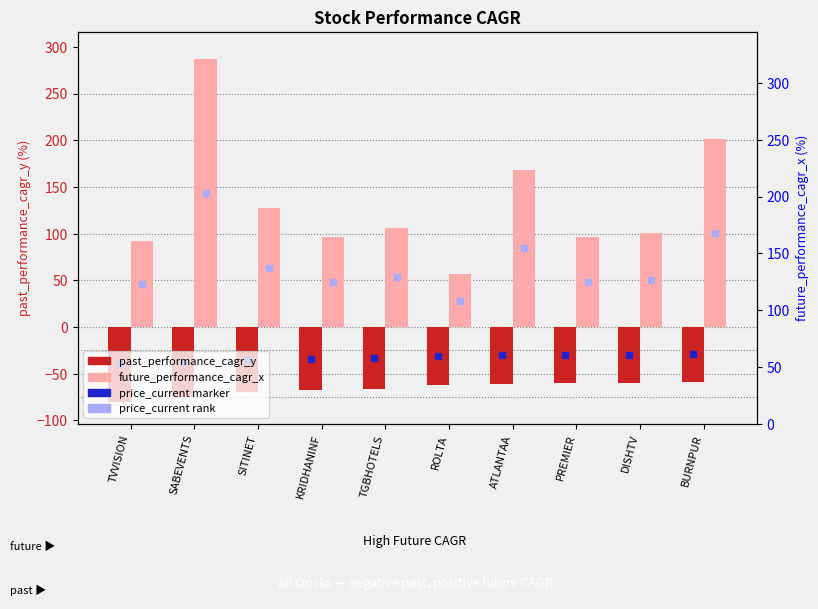

Between SITINET and SABEVENTS, which is larger?

SITINET